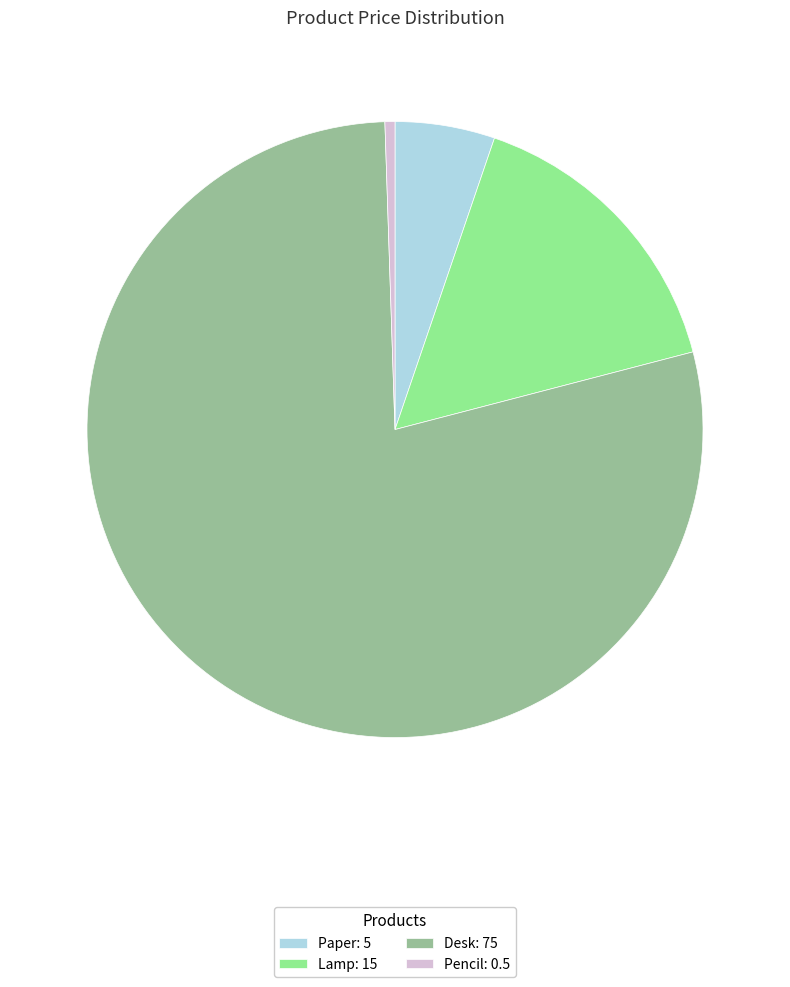

Between Paper and Desk, which is larger?

Desk